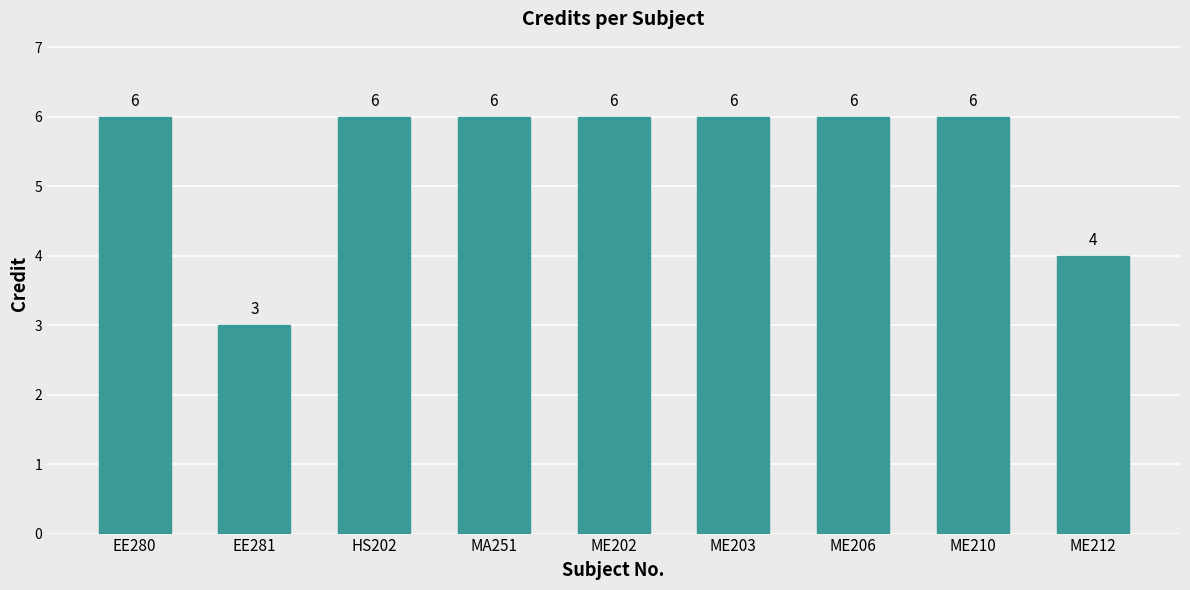

What is the smallest value displayed?

3